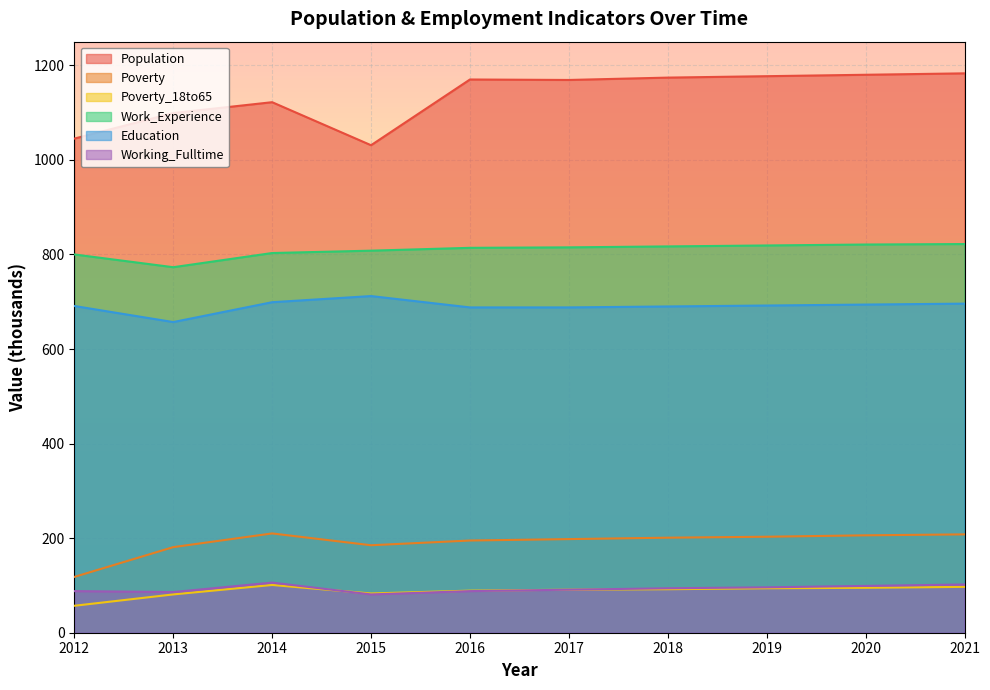

At which category does Working_Fulltime reach its first local peak?

2014